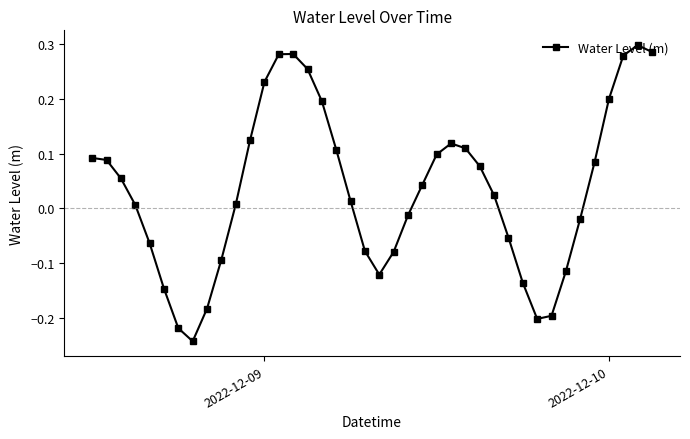

What is the difference between the maximum and minimum values?

0.5